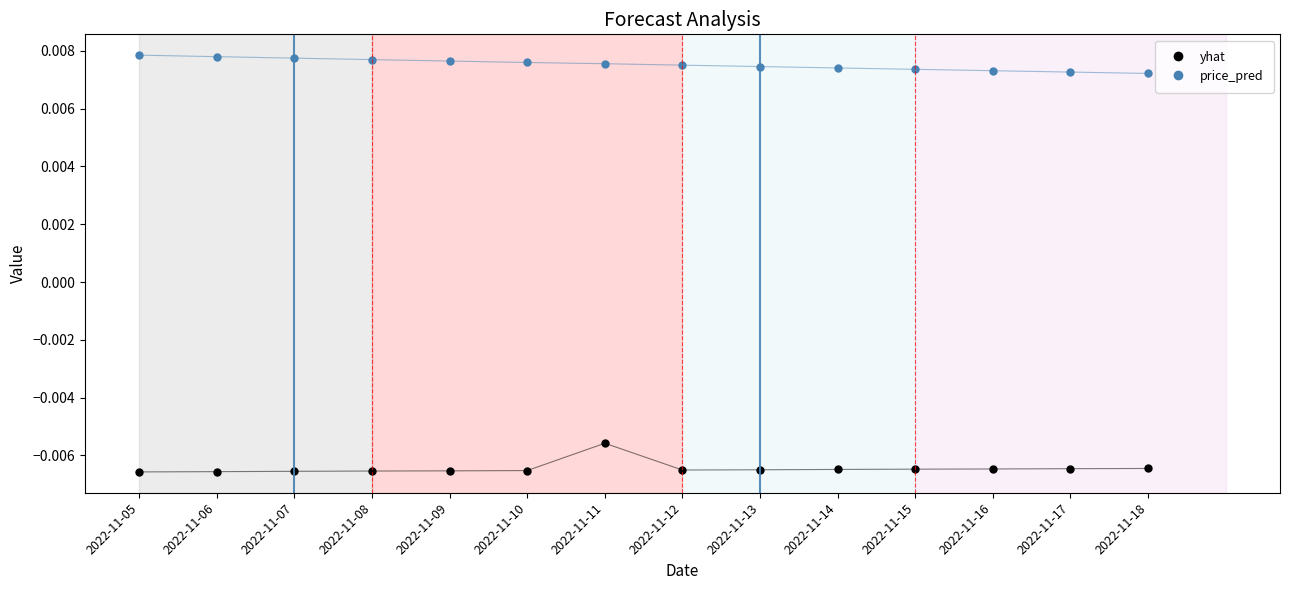

True or false: yhat and price_pred intersect in this chart.

False